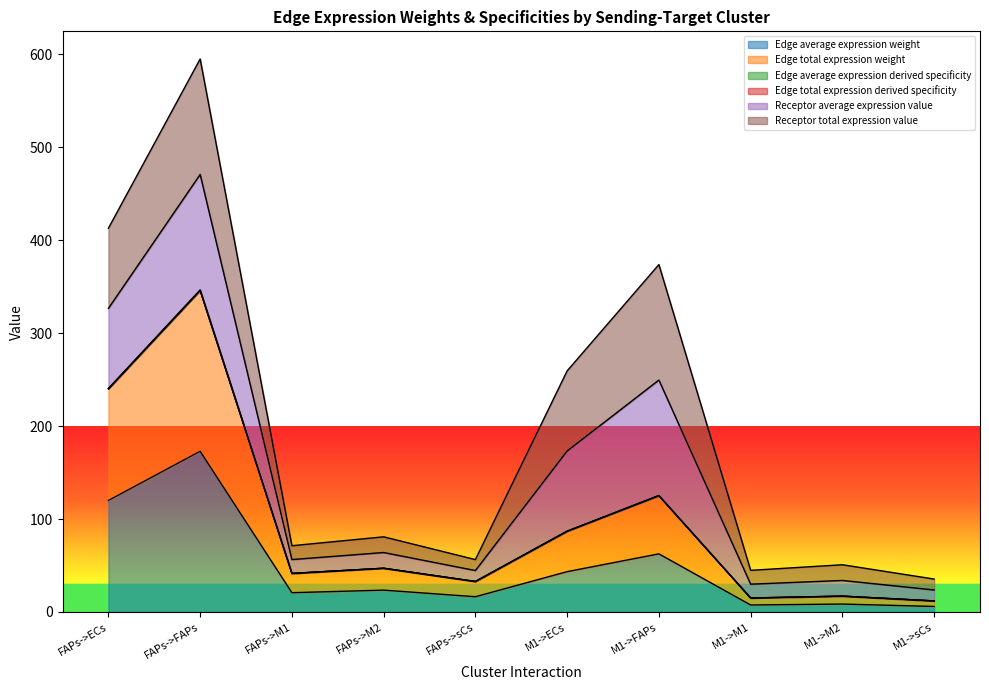

In Edge total expression derived specificity, how many points are higher than both neighbors (excluding endpoints)?

4